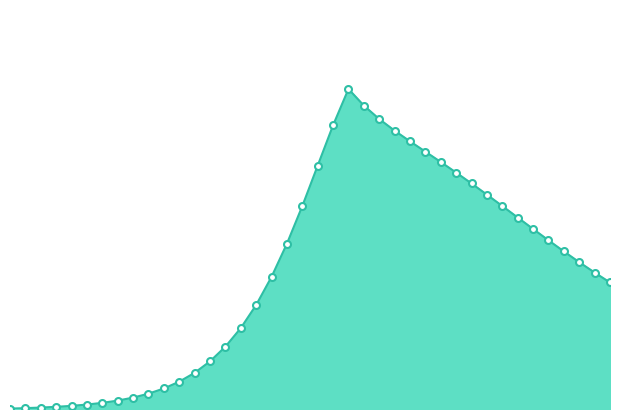

What is the minimum value shown in the chart?

416.6